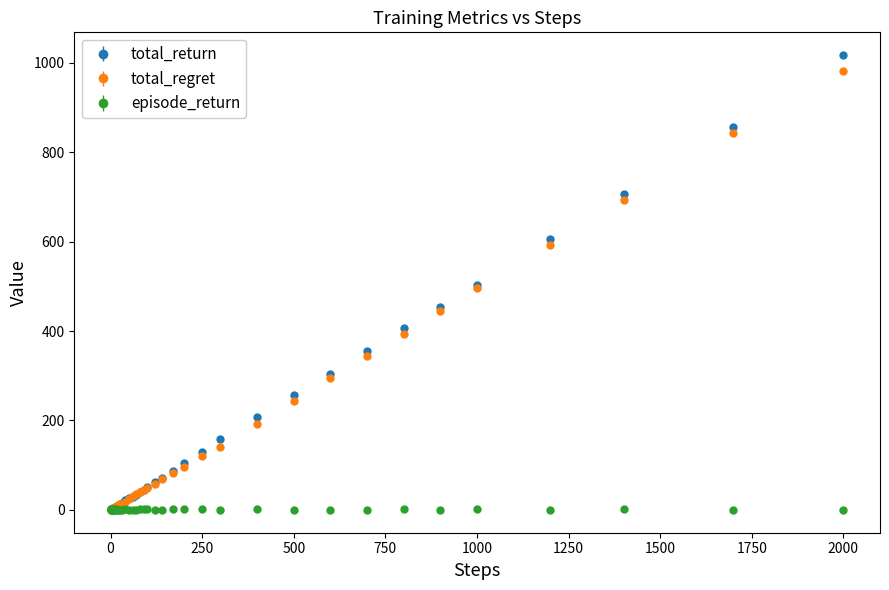

Which series has the widest spread of values?

total_return